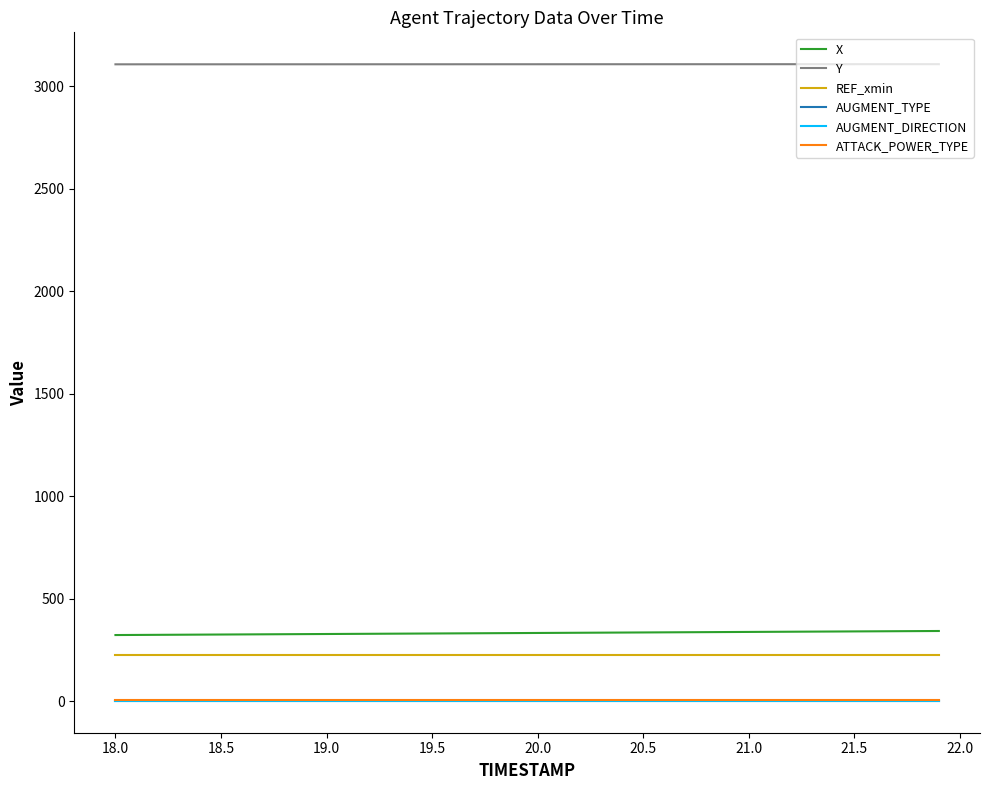

Does the chart display data point markers on the line(s)?

No